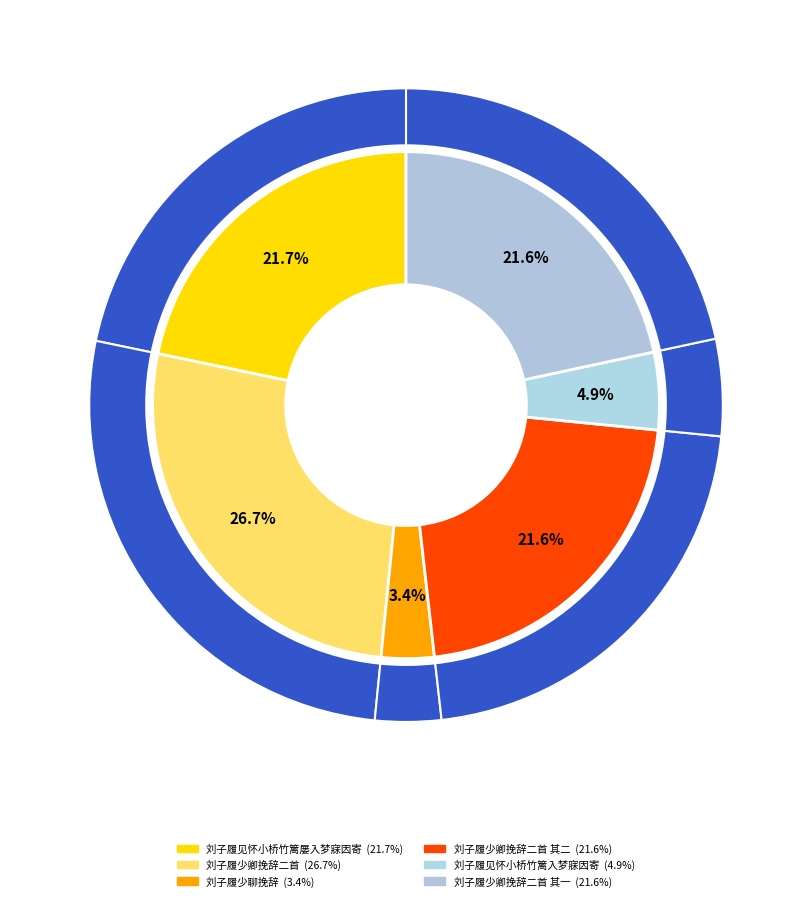

The 刘子履少聊挽辞 slice represents 3% of the pie. True or false?

True